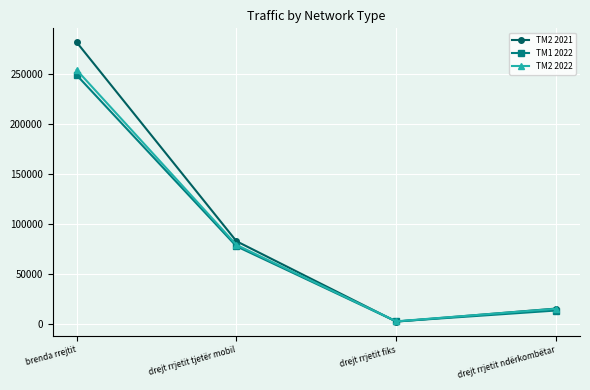

What is the difference between the maximum and minimum values in the TM2 2022 series?

251823